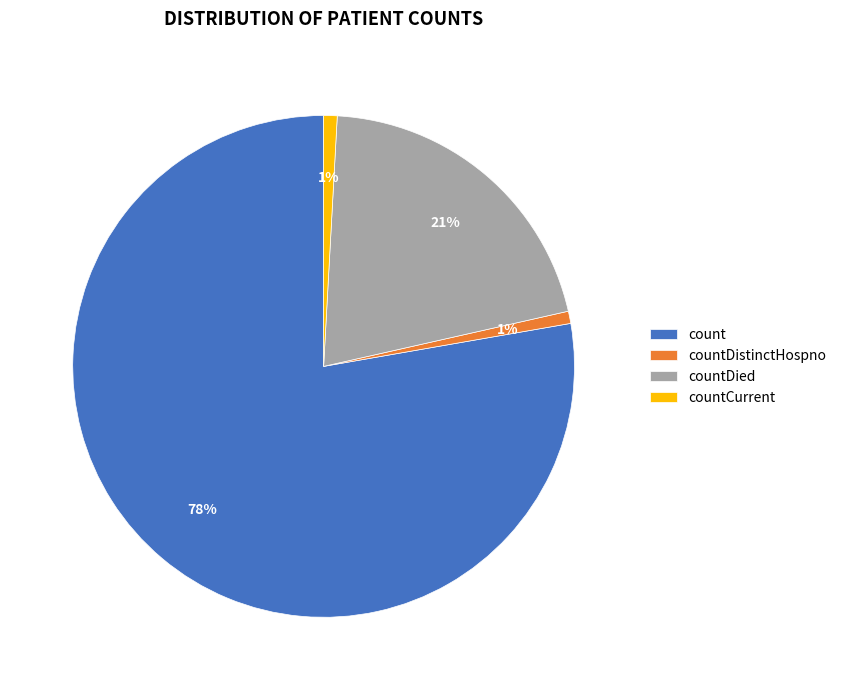

Is there a majority slice in this chart?

Yes